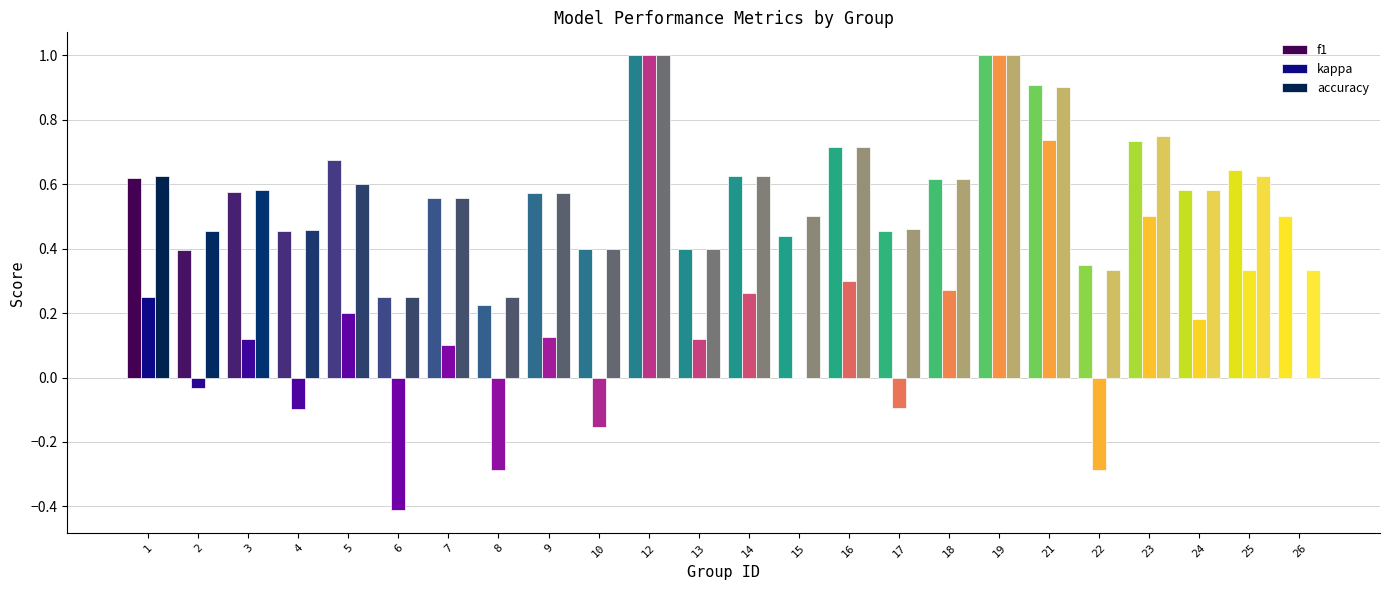

Which series has the largest range (max minus min)?

kappa